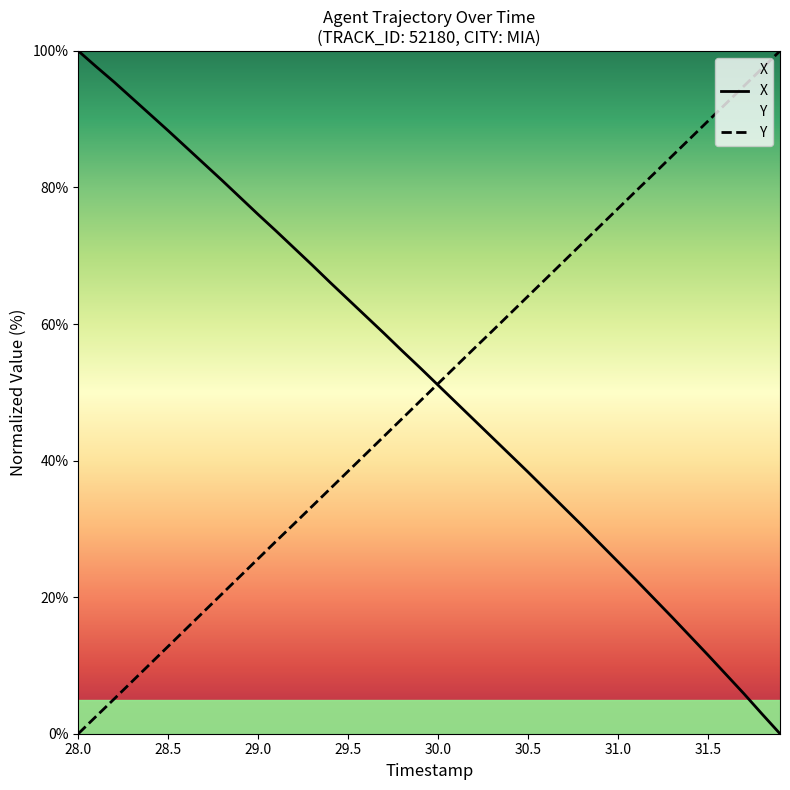

What is the maximum value for X?

100.0